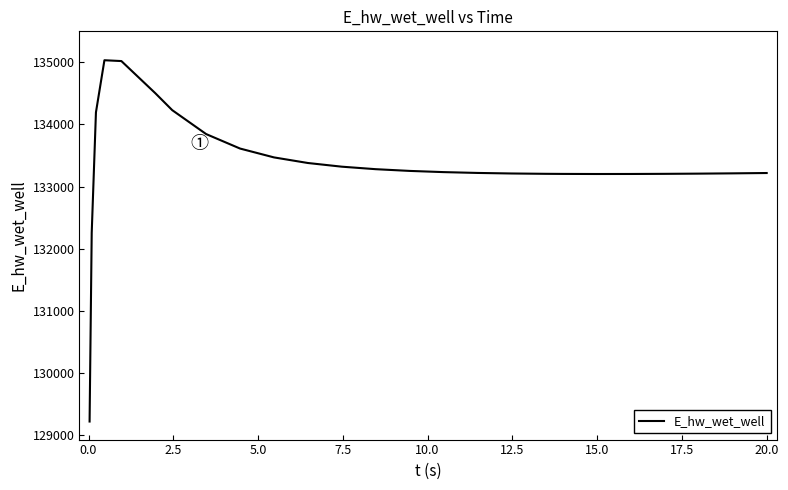

What is the maximum value shown in the chart?

135032.9